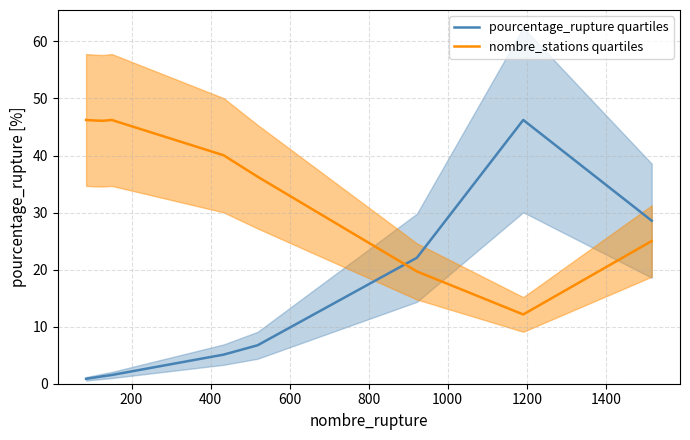

What is the maximum value for nombre_stations quartiles?

46.2